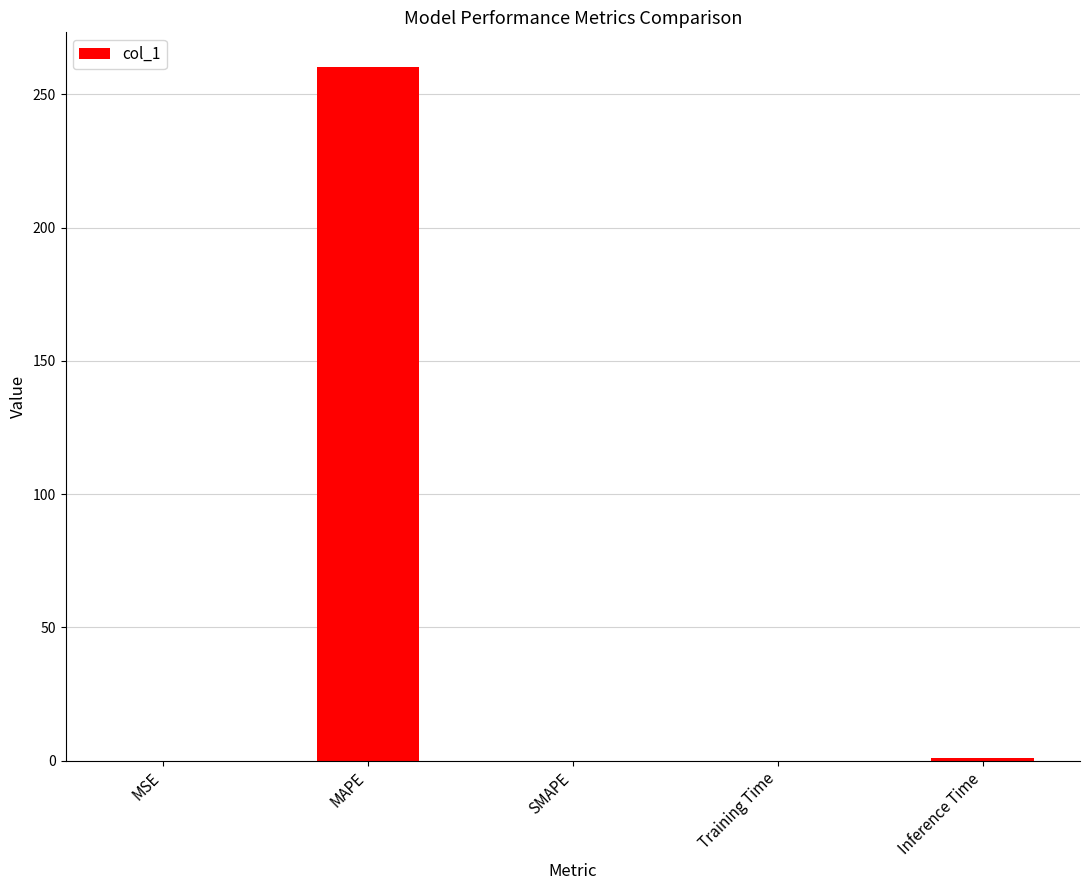

What is the greatest value displayed?

260.2